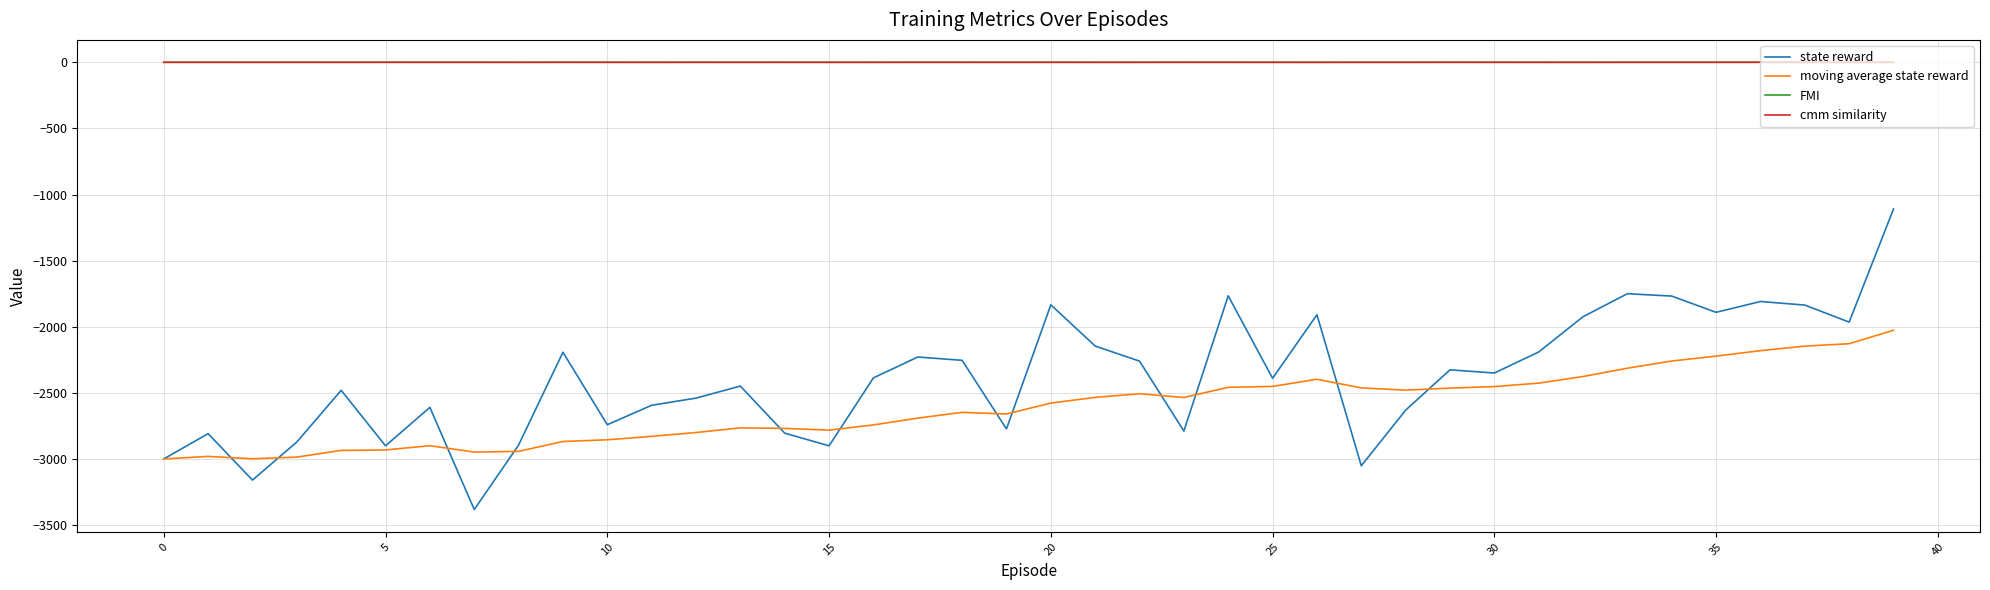

How many lines are shown in the chart?

4